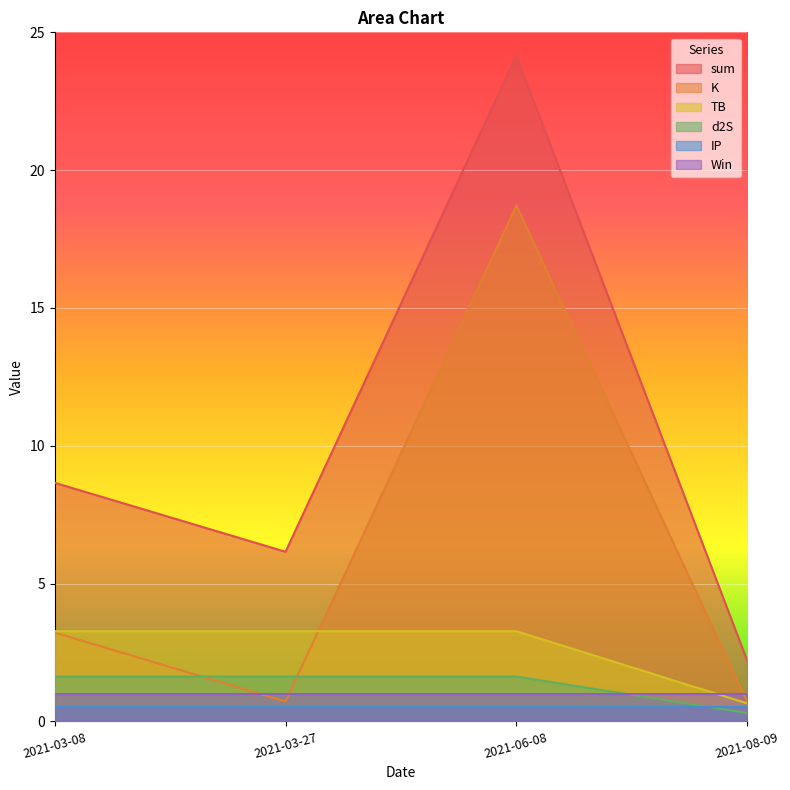

Between 2021-08-09 and 2021-03-27, which series saw the biggest shift?

sum